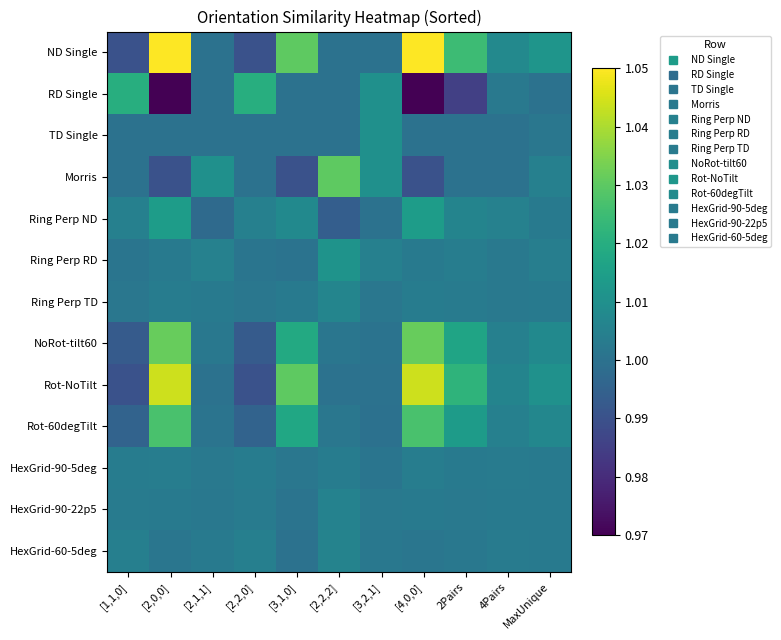

Reading left to right, transcribe all the data shown in this chart.

ND Single: [1,1,0]=1.0	[2,0,0]=1.1	[2,1,1]=1.0	[2,2,0]=1.0	[3,1,0]=1.0	[2,2,2]=1.0	[3,2,1]=1.0	[4,0,0]=1.1	2Pairs=1.0	4Pairs=1.0	MaxUnique=1.0
RD Single: [1,1,0]=1.0	[2,0,0]=1.0	[2,1,1]=1.0	[2,2,0]=1.0	[3,1,0]=1.0	[2,2,2]=1.0	[3,2,1]=1.0	[4,0,0]=1.0	2Pairs=1.0	4Pairs=1.0	MaxUnique=1.0
TD Single: [1,1,0]=1.0	[2,0,0]=1.0	[2,1,1]=1.0	[2,2,0]=1.0	[3,1,0]=1.0	[2,2,2]=1.0	[3,2,1]=1.0	[4,0,0]=1.0	2Pairs=1.0	4Pairs=1.0	MaxUnique=1.0
Morris: [1,1,0]=1.0	[2,0,0]=1.0	[2,1,1]=1.0	[2,2,0]=1.0	[3,1,0]=1.0	[2,2,2]=1.0	[3,2,1]=1.0	[4,0,0]=1.0	2Pairs=1.0	4Pairs=1.0	MaxUnique=1.0
Ring Perp ND: [1,1,0]=1.0	[2,0,0]=1.0	[2,1,1]=1.0	[2,2,0]=1.0	[3,1,0]=1.0	[2,2,2]=1.0	[3,2,1]=1.0	[4,0,0]=1.0	2Pairs=1.0	4Pairs=1.0	MaxUnique=1.0
Ring Perp RD: [1,1,0]=1.0	[2,0,0]=1.0	[2,1,1]=1.0	[2,2,0]=1.0	[3,1,0]=1.0	[2,2,2]=1.0	[3,2,1]=1.0	[4,0,0]=1.0	2Pairs=1.0	4Pairs=1.0	MaxUnique=1.0
Ring Perp TD: [1,1,0]=1.0	[2,0,0]=1.0	[2,1,1]=1.0	[2,2,0]=1.0	[3,1,0]=1.0	[2,2,2]=1.0	[3,2,1]=1.0	[4,0,0]=1.0	2Pairs=1.0	4Pairs=1.0	MaxUnique=1.0
NoRot-tilt60: [1,1,0]=1.0	[2,0,0]=1.0	[2,1,1]=1.0	[2,2,0]=1.0	[3,1,0]=1.0	[2,2,2]=1.0	[3,2,1]=1.0	[4,0,0]=1.0	2Pairs=1.0	4Pairs=1.0	MaxUnique=1.0
Rot-NoTilt: [1,1,0]=1.0	[2,0,0]=1.0	[2,1,1]=1.0	[2,2,0]=1.0	[3,1,0]=1.0	[2,2,2]=1.0	[3,2,1]=1.0	[4,0,0]=1.0	2Pairs=1.0	4Pairs=1.0	MaxUnique=1.0
Rot-60degTilt: [1,1,0]=1.0	[2,0,0]=1.0	[2,1,1]=1.0	[2,2,0]=1.0	[3,1,0]=1.0	[2,2,2]=1.0	[3,2,1]=1.0	[4,0,0]=1.0	2Pairs=1.0	4Pairs=1.0	MaxUnique=1.0
HexGrid-90-5deg: [1,1,0]=1.0	[2,0,0]=1.0	[2,1,1]=1.0	[2,2,0]=1.0	[3,1,0]=1.0	[2,2,2]=1.0	[3,2,1]=1.0	[4,0,0]=1.0	2Pairs=1.0	4Pairs=1.0	MaxUnique=1.0
HexGrid-90-22p5: [1,1,0]=1.0	[2,0,0]=1.0	[2,1,1]=1.0	[2,2,0]=1.0	[3,1,0]=1.0	[2,2,2]=1.0	[3,2,1]=1.0	[4,0,0]=1.0	2Pairs=1.0	4Pairs=1.0	MaxUnique=1.0
HexGrid-60-5deg: [1,1,0]=1.0	[2,0,0]=1.0	[2,1,1]=1.0	[2,2,0]=1.0	[3,1,0]=1.0	[2,2,2]=1.0	[3,2,1]=1.0	[4,0,0]=1.0	2Pairs=1.0	4Pairs=1.0	MaxUnique=1.0